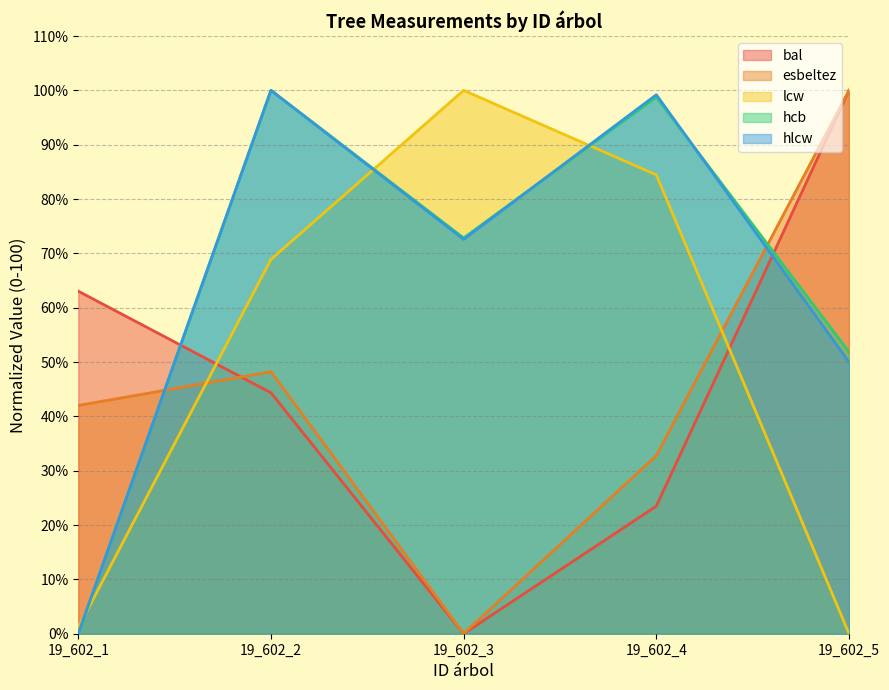

At which label does esbeltez reach its peak?

19_602_5